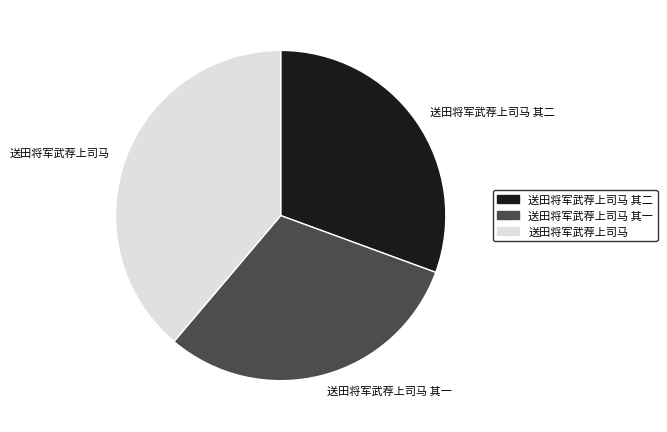

Combined, do 送田将军武荐上司马 and 送田将军武荐上司马 其一 account for over 50%?

Yes